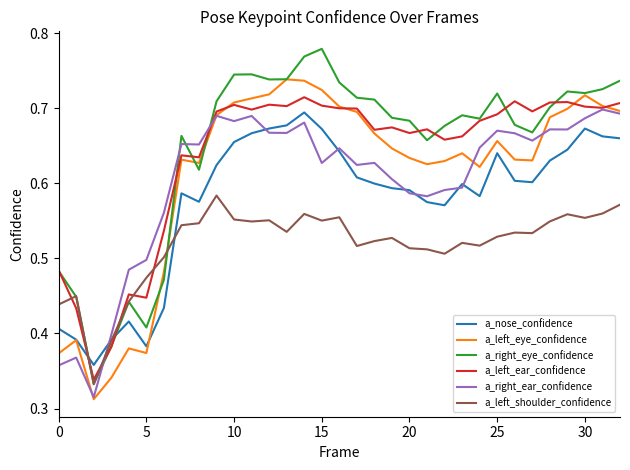

True or false: a_right_ear_confidence and a_left_shoulder_confidence intersect in this chart.

True